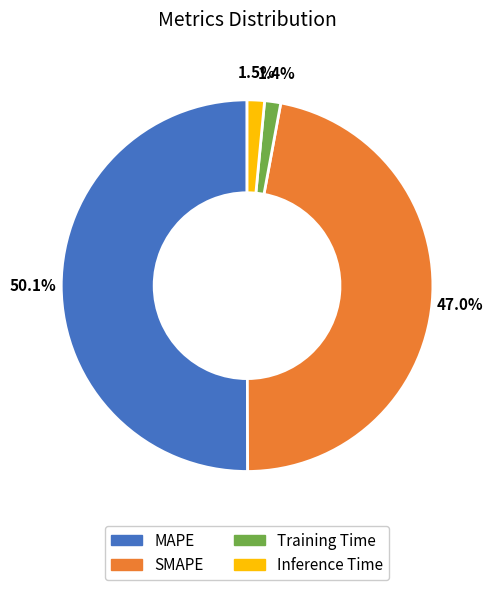

Combined, do Inference Time and Training Time account for over 50%?

No